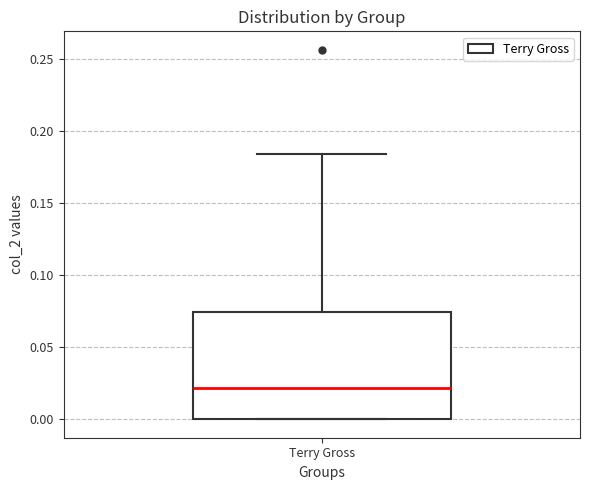

Read this box plot against the y-axis: the position of the median line, the range covered by the box, and the ends of both whiskers. The values are not printed on the chart, so give them approximately, as read against the axis.

median 0.020, box 0.000 to 0.075, whiskers 0.000 to 0.185